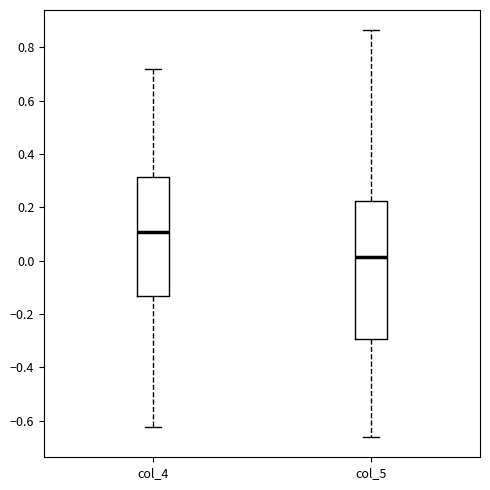

Where is the lower edge of the box for col_5 on the y-axis? The values are not printed on the chart, so give them approximately, as read against the axis.

-0.30